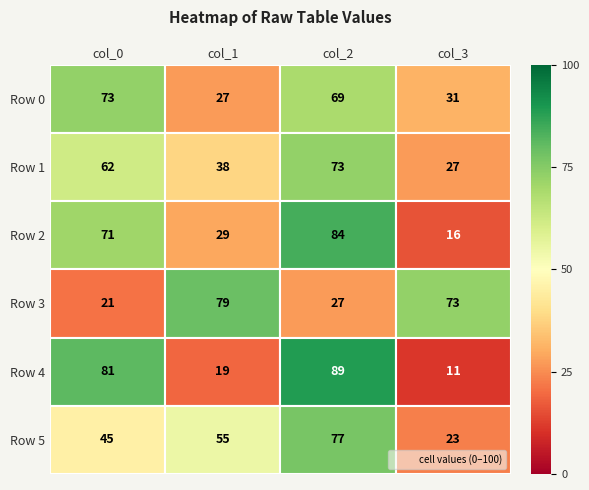

True or false: Row 2 has a value of 84 at col_2.

True